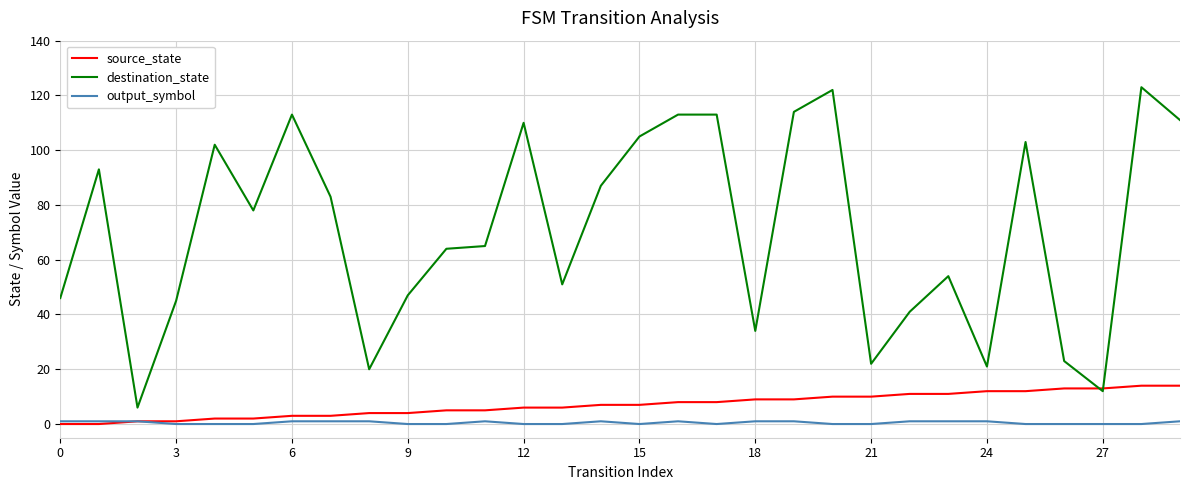

Rank the series by their maximum value, from highest to lowest.

destination_state, source_state, output_symbol